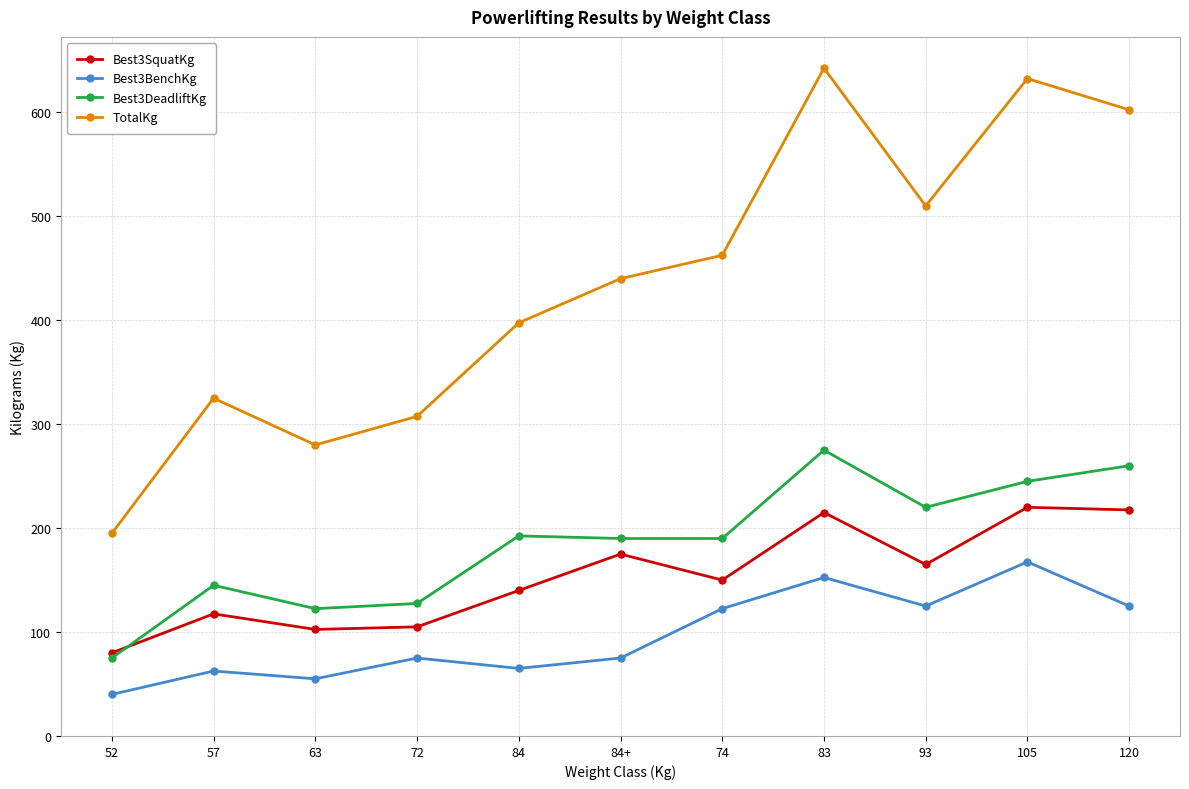

True or false: Best3DeadliftKg has more than 1 interior local peaks.

True